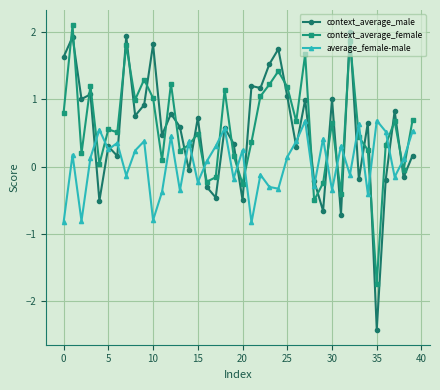

True or false: context_average_female has more than 1 points higher than both neighbors.

True